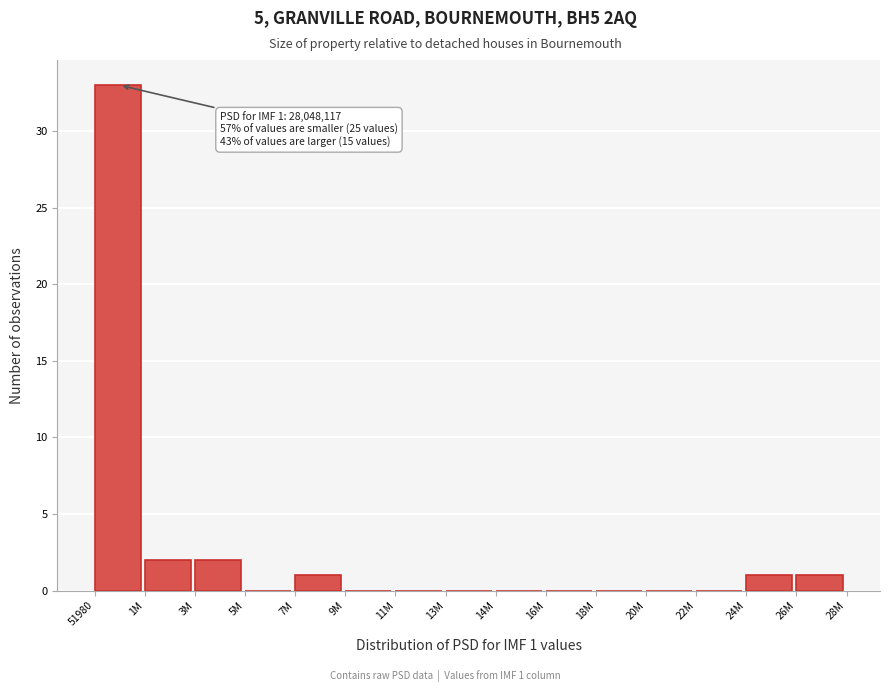

Reading right to left, what are all the values shown in this chart?

26M=1	24M=1	22M=0	20M=0	18M=0	16M=0	14M=0	13M=0	11M=0	9M=0	7M=1	5M=0	3M=2	1M=2	51980=33